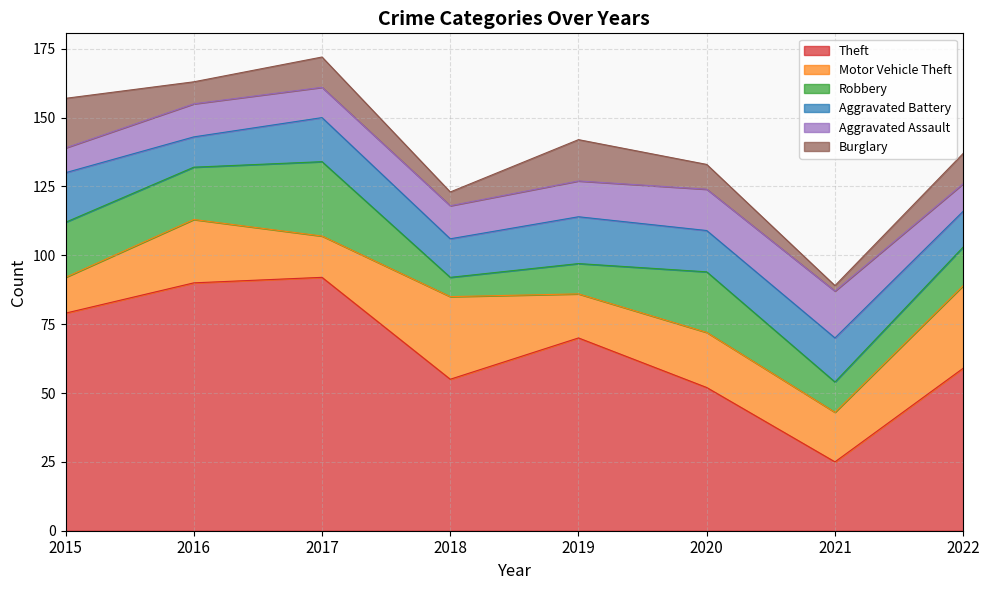

Where does the Aggravated Assault series first go above 12?

2019